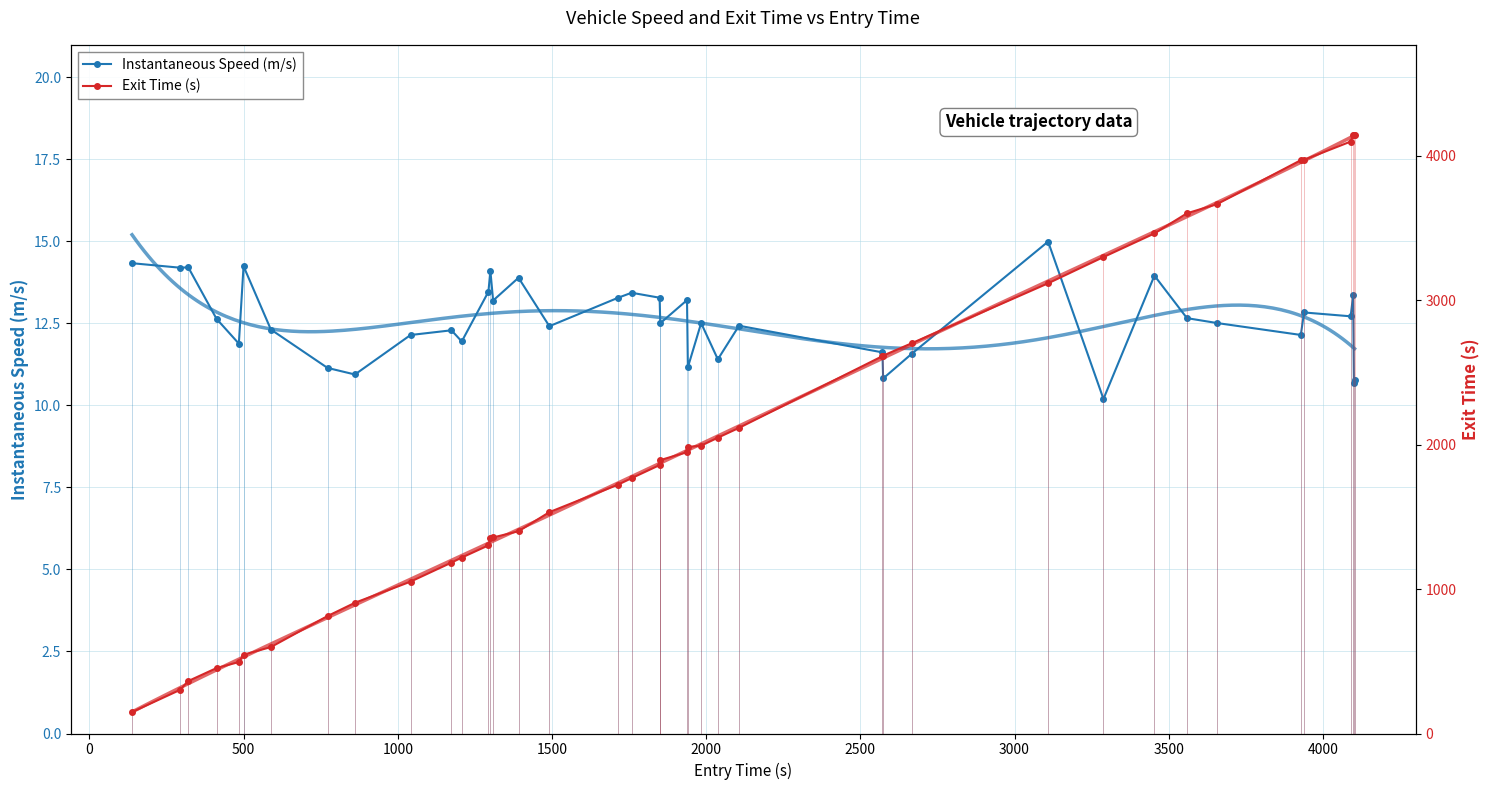

True or false: Instantaneous Speed (m/s) has more than 0 interior local peaks.

True